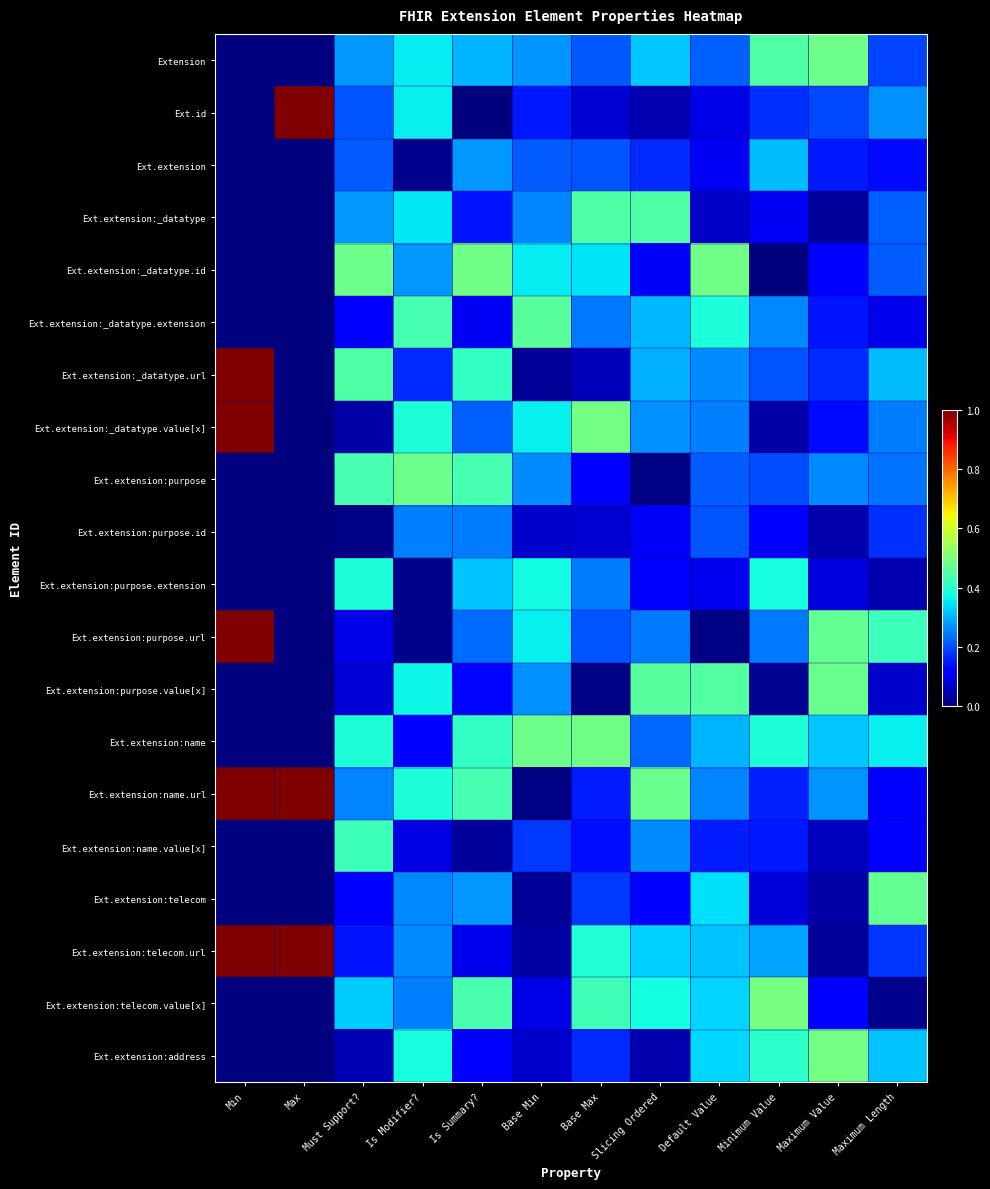

Reading left to right, transcribe all the data shown in this chart.

row_0: Min=0.0	Max=0.0	Must Support?=0.3	Is Modifier?=0.4	Is Summary?=0.3	Base Min=0.3	Base Max=0.2	Slicing Ordered=0.3	Default Value=0.2	Minimum Value=0.4	Maximum Value=0.5	Maximum Length=0.2
row_1: Min=0.0	Max=1.0	Must Support?=0.2	Is Modifier?=0.4	Is Summary?=0.0	Base Min=0.2	Base Max=0.1	Slicing Ordered=0.0	Default Value=0.1	Minimum Value=0.2	Maximum Value=0.2	Maximum Length=0.3
row_2: Min=0.0	Max=0.0	Must Support?=0.2	Is Modifier?=0.0	Is Summary?=0.3	Base Min=0.2	Base Max=0.2	Slicing Ordered=0.2	Default Value=0.1	Minimum Value=0.3	Maximum Value=0.1	Maximum Length=0.1
row_3: Min=0.0	Max=0.0	Must Support?=0.3	Is Modifier?=0.4	Is Summary?=0.1	Base Min=0.3	Base Max=0.4	Slicing Ordered=0.4	Default Value=0.1	Minimum Value=0.1	Maximum Value=0.0	Maximum Length=0.2
row_4: Min=0.0	Max=0.0	Must Support?=0.5	Is Modifier?=0.3	Is Summary?=0.5	Base Min=0.4	Base Max=0.3	Slicing Ordered=0.1	Default Value=0.5	Minimum Value=0.0	Maximum Value=0.1	Maximum Length=0.2
row_5: Min=0.0	Max=0.0	Must Support?=0.1	Is Modifier?=0.4	Is Summary?=0.1	Base Min=0.5	Base Max=0.2	Slicing Ordered=0.3	Default Value=0.4	Minimum Value=0.3	Maximum Value=0.1	Maximum Length=0.1
row_6: Min=1.0	Max=0.0	Must Support?=0.4	Is Modifier?=0.2	Is Summary?=0.4	Base Min=0.0	Base Max=0.1	Slicing Ordered=0.3	Default Value=0.3	Minimum Value=0.2	Maximum Value=0.2	Maximum Length=0.3
row_7: Min=1.0	Max=0.0	Must Support?=0.0	Is Modifier?=0.4	Is Summary?=0.2	Base Min=0.4	Base Max=0.5	Slicing Ordered=0.3	Default Value=0.3	Minimum Value=0.0	Maximum Value=0.1	Maximum Length=0.2
row_8: Min=0.0	Max=0.0	Must Support?=0.4	Is Modifier?=0.5	Is Summary?=0.4	Base Min=0.3	Base Max=0.1	Slicing Ordered=0.0	Default Value=0.2	Minimum Value=0.2	Maximum Value=0.3	Maximum Length=0.2
row_9: Min=0.0	Max=0.0	Must Support?=0.0	Is Modifier?=0.3	Is Summary?=0.2	Base Min=0.1	Base Max=0.1	Slicing Ordered=0.1	Default Value=0.2	Minimum Value=0.1	Maximum Value=0.0	Maximum Length=0.2
row_10: Min=0.0	Max=0.0	Must Support?=0.4	Is Modifier?=0.0	Is Summary?=0.3	Base Min=0.4	Base Max=0.2	Slicing Ordered=0.1	Default Value=0.1	Minimum Value=0.4	Maximum Value=0.1	Maximum Length=0.0
row_11: Min=1.0	Max=0.0	Must Support?=0.1	Is Modifier?=0.0	Is Summary?=0.2	Base Min=0.4	Base Max=0.2	Slicing Ordered=0.2	Default Value=0.0	Minimum Value=0.2	Maximum Value=0.5	Maximum Length=0.4
row_12: Min=0.0	Max=0.0	Must Support?=0.1	Is Modifier?=0.4	Is Summary?=0.1	Base Min=0.3	Base Max=0.0	Slicing Ordered=0.5	Default Value=0.5	Minimum Value=0.0	Maximum Value=0.5	Maximum Length=0.1
row_13: Min=0.0	Max=0.0	Must Support?=0.4	Is Modifier?=0.1	Is Summary?=0.4	Base Min=0.5	Base Max=0.5	Slicing Ordered=0.2	Default Value=0.3	Minimum Value=0.4	Maximum Value=0.3	Maximum Length=0.4
row_14: Min=1.0	Max=1.0	Must Support?=0.3	Is Modifier?=0.4	Is Summary?=0.4	Base Min=0.0	Base Max=0.2	Slicing Ordered=0.5	Default Value=0.3	Minimum Value=0.2	Maximum Value=0.3	Maximum Length=0.1
row_15: Min=0.0	Max=0.0	Must Support?=0.4	Is Modifier?=0.1	Is Summary?=0.0	Base Min=0.2	Base Max=0.1	Slicing Ordered=0.3	Default Value=0.2	Minimum Value=0.2	Maximum Value=0.1	Maximum Length=0.1
row_16: Min=0.0	Max=0.0	Must Support?=0.1	Is Modifier?=0.3	Is Summary?=0.3	Base Min=0.0	Base Max=0.2	Slicing Ordered=0.1	Default Value=0.3	Minimum Value=0.1	Maximum Value=0.0	Maximum Length=0.5
row_17: Min=1.0	Max=1.0	Must Support?=0.1	Is Modifier?=0.3	Is Summary?=0.1	Base Min=0.0	Base Max=0.4	Slicing Ordered=0.3	Default Value=0.3	Minimum Value=0.3	Maximum Value=0.0	Maximum Length=0.2
row_18: Min=0.0	Max=0.0	Must Support?=0.3	Is Modifier?=0.3	Is Summary?=0.4	Base Min=0.1	Base Max=0.4	Slicing Ordered=0.4	Default Value=0.3	Minimum Value=0.5	Maximum Value=0.1	Maximum Length=0.0
row_19: Min=0.0	Max=0.0	Must Support?=0.0	Is Modifier?=0.4	Is Summary?=0.1	Base Min=0.1	Base Max=0.2	Slicing Ordered=0.0	Default Value=0.3	Minimum Value=0.4	Maximum Value=0.5	Maximum Length=0.3